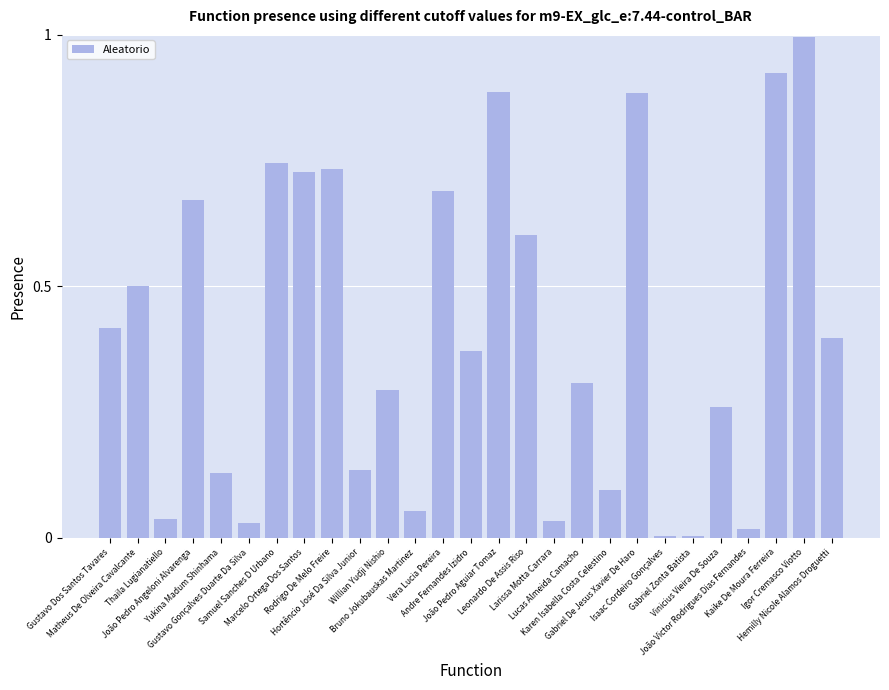

What is the greatest value displayed?

1.0